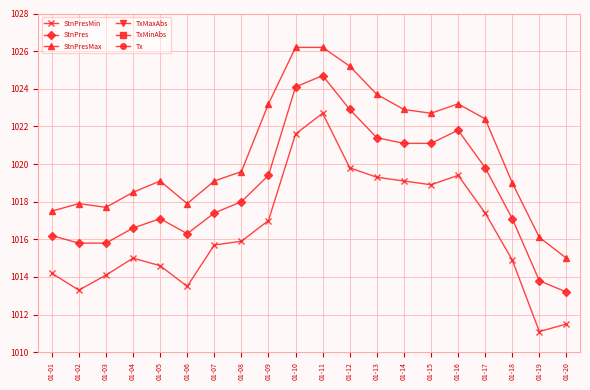

Where is the first local minimum for StnPresMin?

01-02